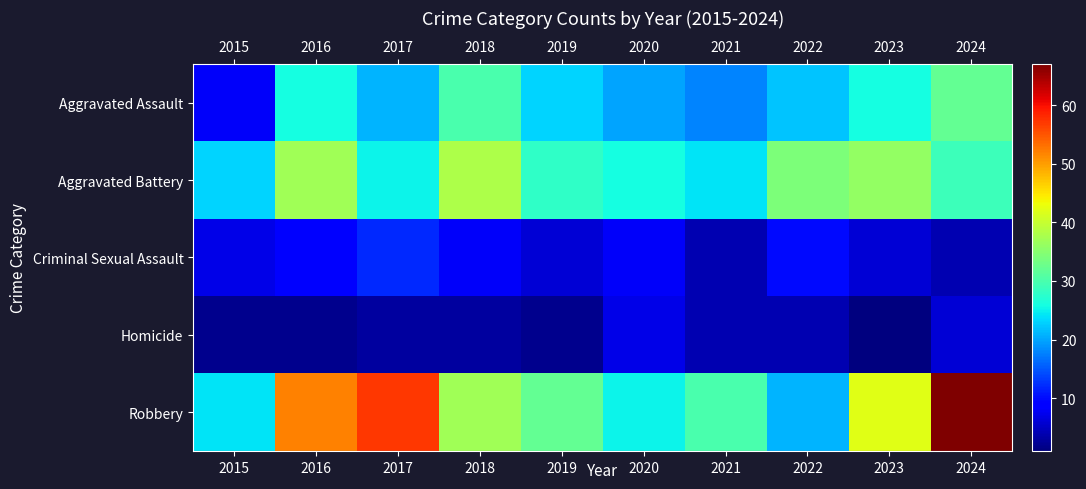

Reading left to right, list all the values displayed in this chart.

row_0: 2015=8	2016=26	2017=21	2018=30	2019=23	2020=20	2021=18	2022=22	2023=26	2024=32
row_1: 2015=23	2016=37	2017=25	2018=38	2019=28	2020=26	2021=24	2022=34	2023=36	2024=29
row_2: 2015=7	2016=9	2017=12	2018=8	2019=6	2020=8	2021=4	2022=10	2023=6	2024=4
row_3: 2015=2	2016=2	2017=3	2018=3	2019=2	2020=7	2021=4	2022=4	2023=1	2024=6
row_4: 2015=24	2016=52	2017=57	2018=37	2019=32	2020=25	2021=30	2022=21	2023=42	2024=67